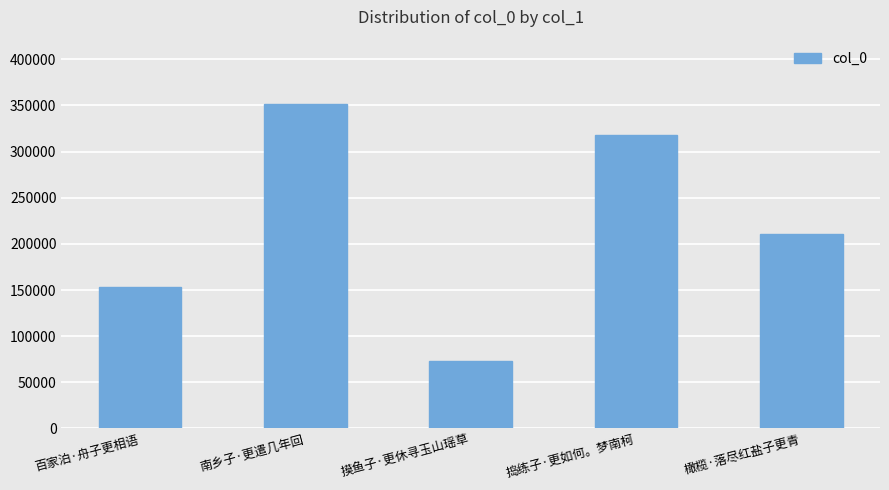

Reading left to right, extract all data points from this chart.

百家泊·舟子更相语=153652	南乡子·更遣几年回=351106	摸鱼子·更休寻玉山瑶草=73577	捣练子·更如何。梦南柯=318200	橄榄·落尽红盐子更青=210442